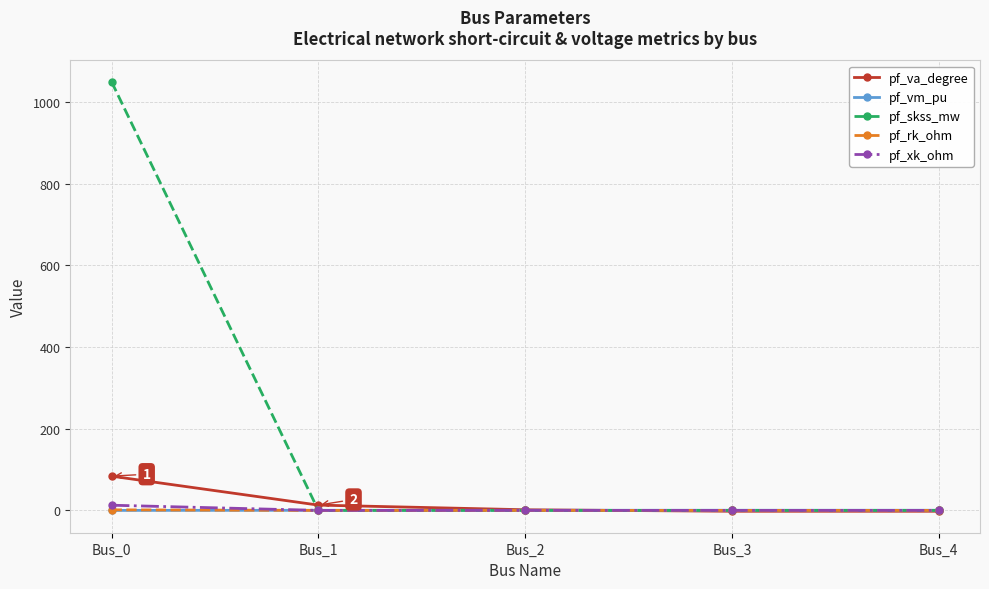

Which series has the widest spread of values?

pf_skss_mw